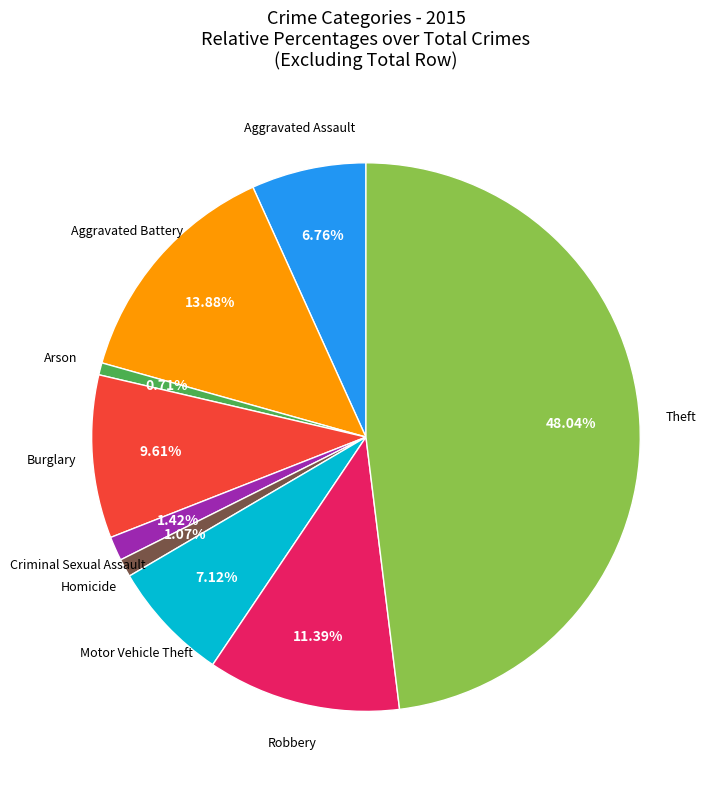

Does any single category account for the majority?

No